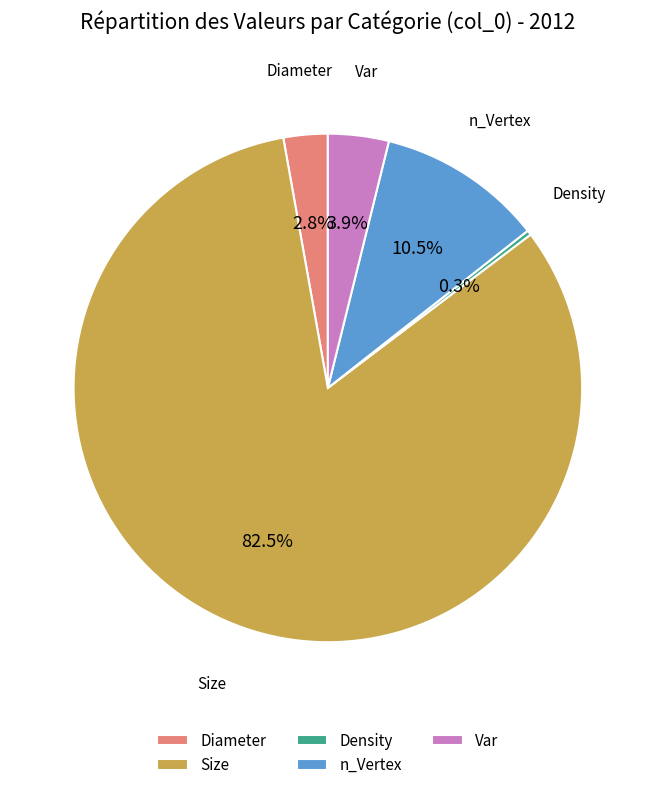

To the nearest percent, what is the average slice percentage?

20%